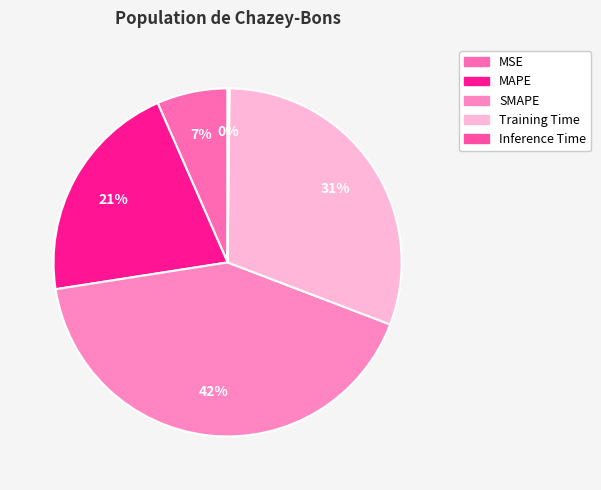

Is MAPE the majority of the pie?

No